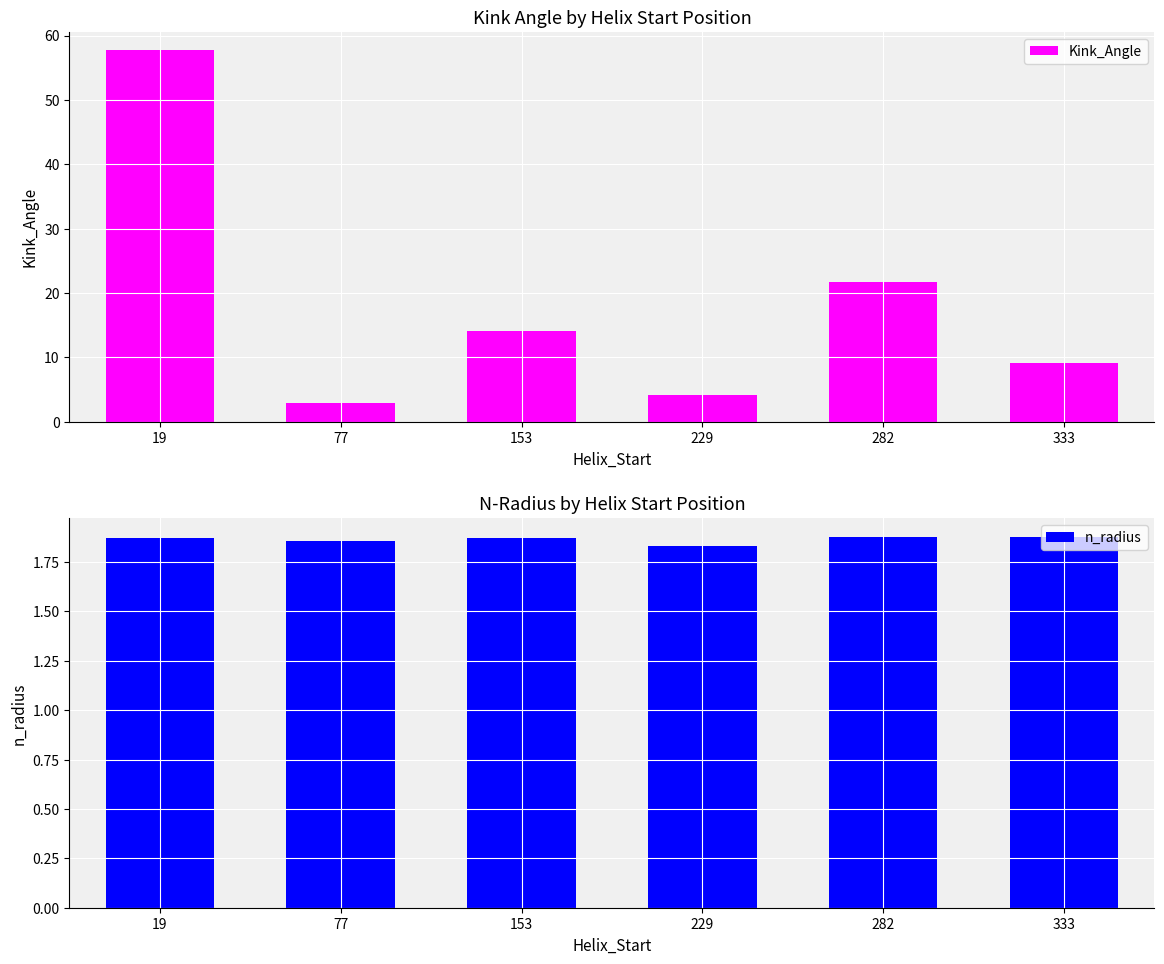

At 229, list the series in order from smallest to largest.

n_radius, Kink_Angle